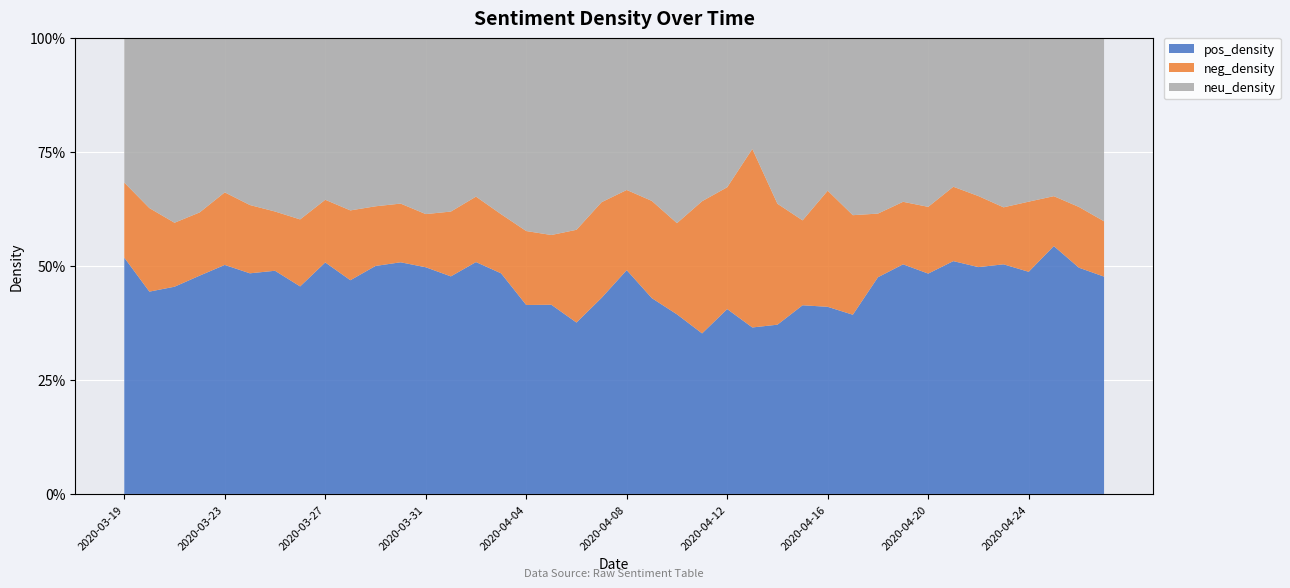

Reading right to left, extract all data points from this chart.

pos_density: 0.5	0.5	0.5	0.5	0.5	0.5	0.5	0.5	0.5	0.5	0.4	0.4	0.4	0.4	0.4	0.4	0.4	0.4	0.4	0.5	0.4	0.4	0.4	0.4	0.5	0.5	0.5	0.5	0.5	0.5	0.5	0.5	0.5	0.5	0.5	0.5	0.5	0.5	0.4	0.5
neg_density: 0.1	0.1	0.1	0.2	0.1	0.2	0.2	0.1	0.1	0.1	0.2	0.3	0.2	0.3	0.4	0.3	0.3	0.2	0.2	0.2	0.2	0.2	0.2	0.2	0.1	0.1	0.1	0.1	0.1	0.1	0.2	0.1	0.1	0.1	0.1	0.2	0.1	0.1	0.2	0.2
neu_density: 0.4	0.4	0.3	0.4	0.4	0.3	0.3	0.4	0.4	0.4	0.4	0.3	0.4	0.4	0.2	0.3	0.4	0.4	0.4	0.3	0.4	0.4	0.4	0.4	0.4	0.3	0.4	0.4	0.4	0.4	0.4	0.4	0.4	0.4	0.4	0.3	0.4	0.4	0.4	0.3